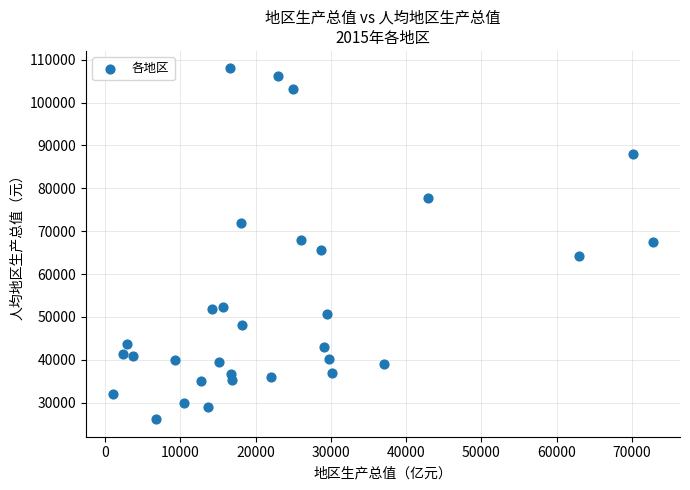

What is the range of Y values (max minus min)?

81795